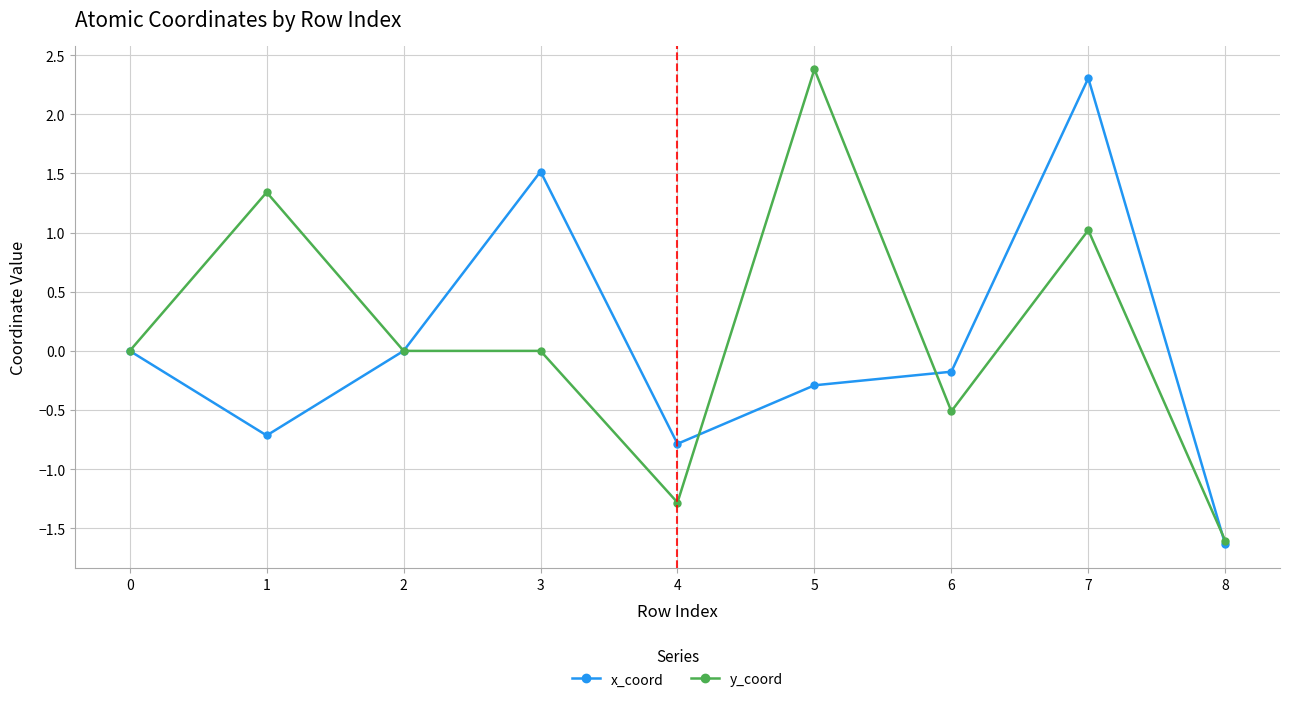

At which category does the chart reach its peak across all series?

5